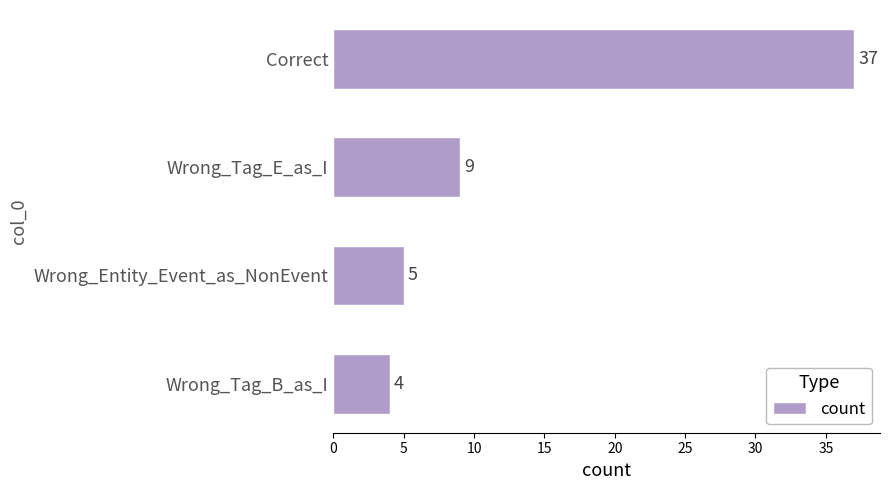

At which category does the chart reach its minimum across all series?

Wrong_Tag_B_as_I